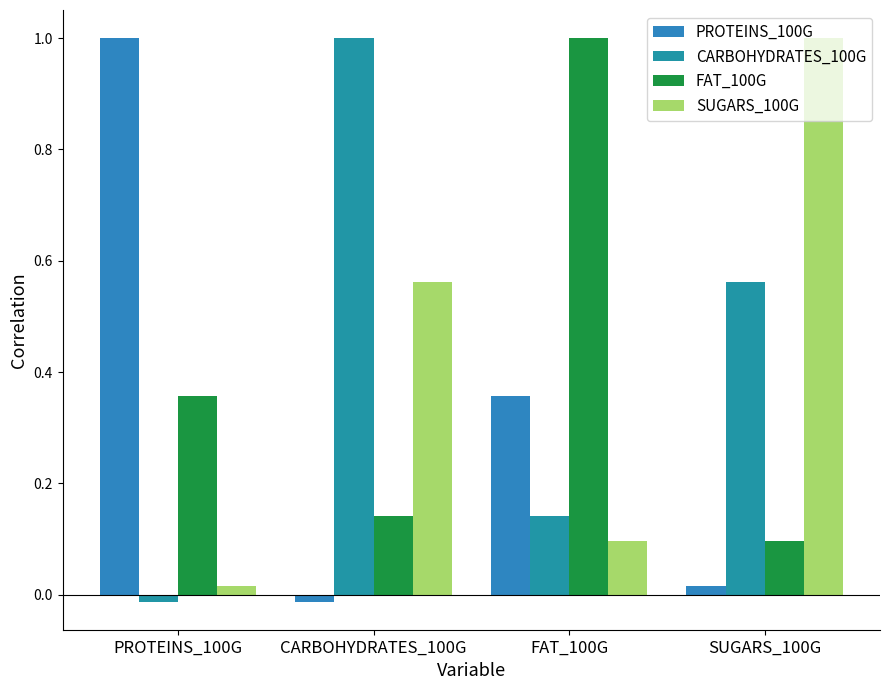

Is it true that SUGARS_100G equals 0.1 at FAT_100G?

True